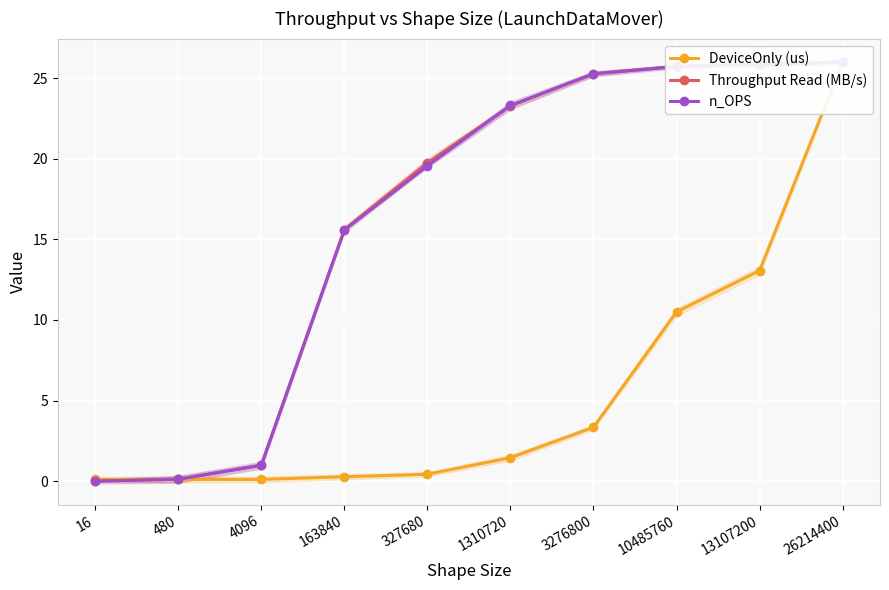

What is the sum of all n_OPS values?

162.4